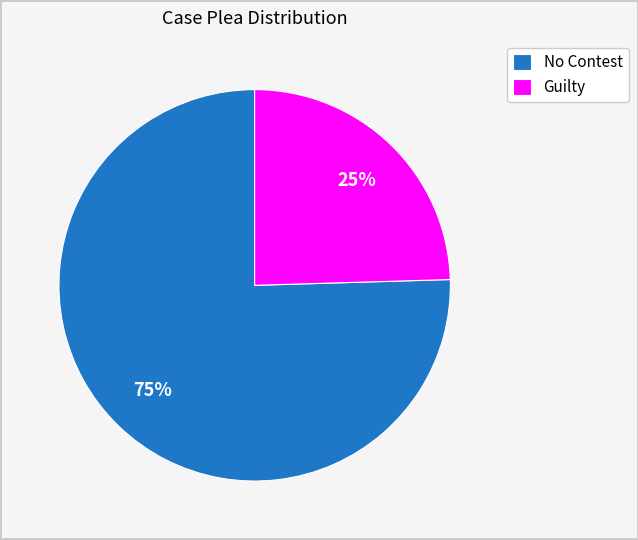

Approximately how many times larger is the value at Guilty compared to No Contest?

0.3